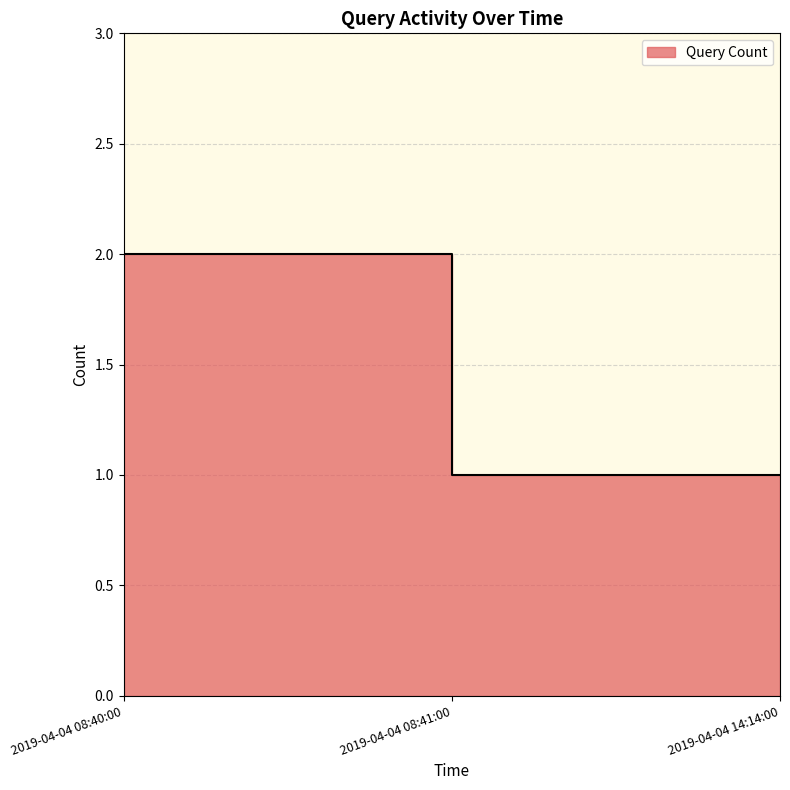

What is the label of the 1st point from the left?

2019-04-04 08:40:00